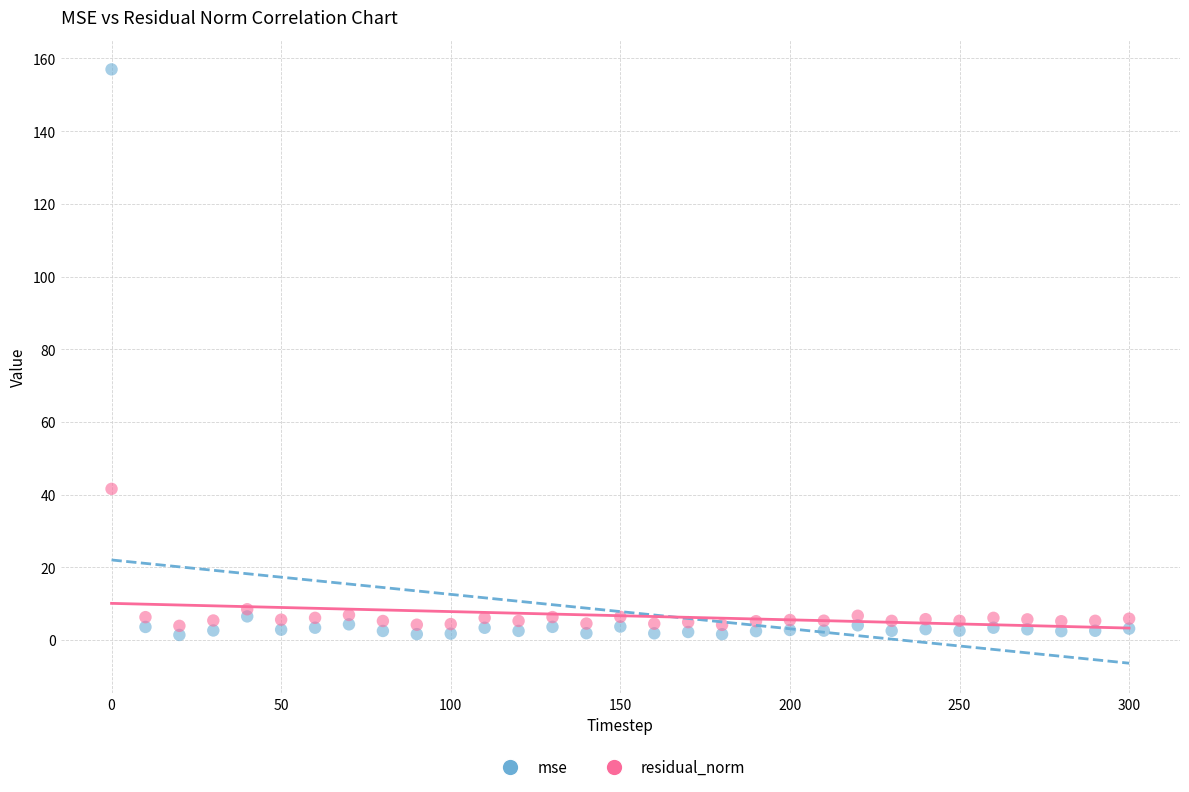

In the mse series, what Y value is closest to 79?

6.5